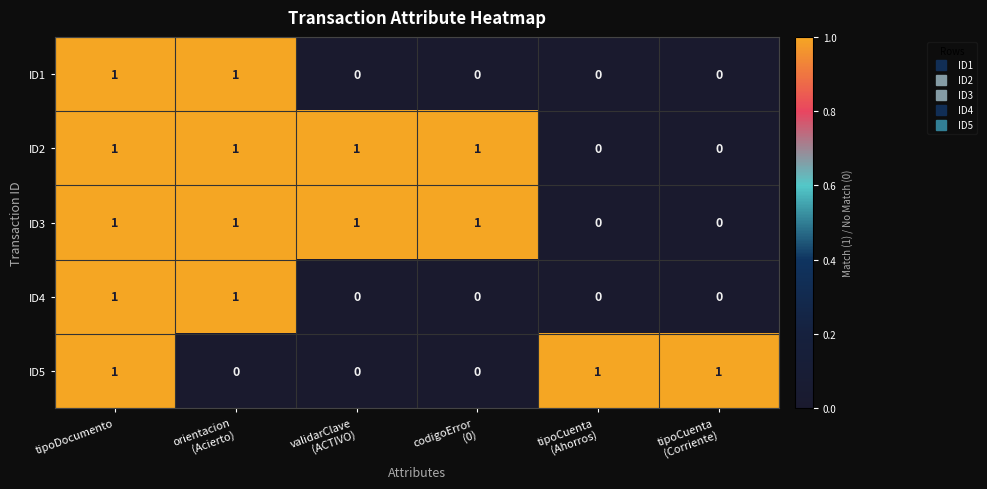

Count the ID4 values in the range 0 to 1.

6